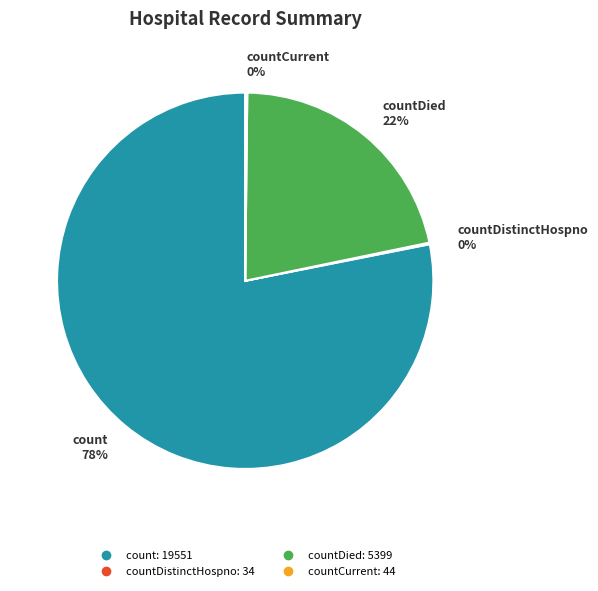

To the nearest percent, what is the difference between the largest and smallest slice percentages?

78%